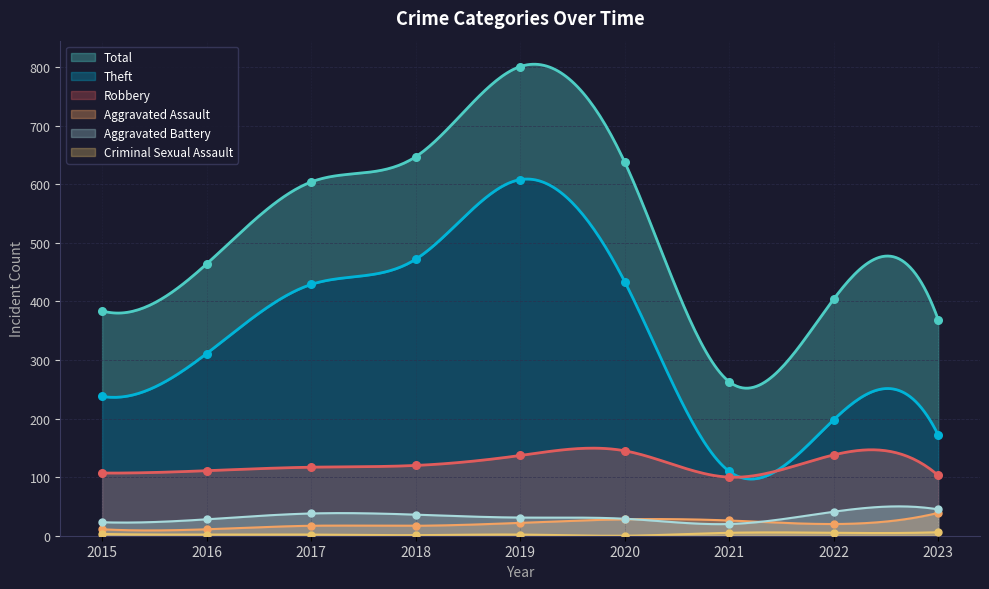

What are all the series names shown in the legend?

Robbery, Theft, Total, Aggravated Assault, Aggravated Battery, Criminal Sexual Assault